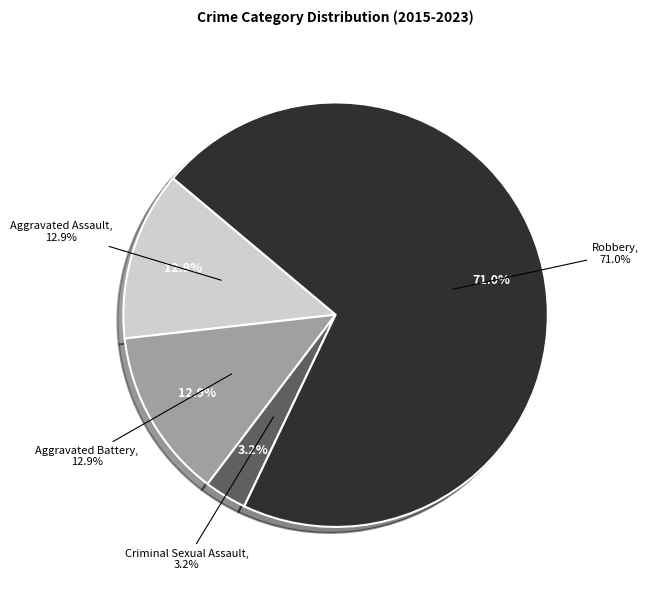

Which category has the biggest portion of the pie?

Robbery